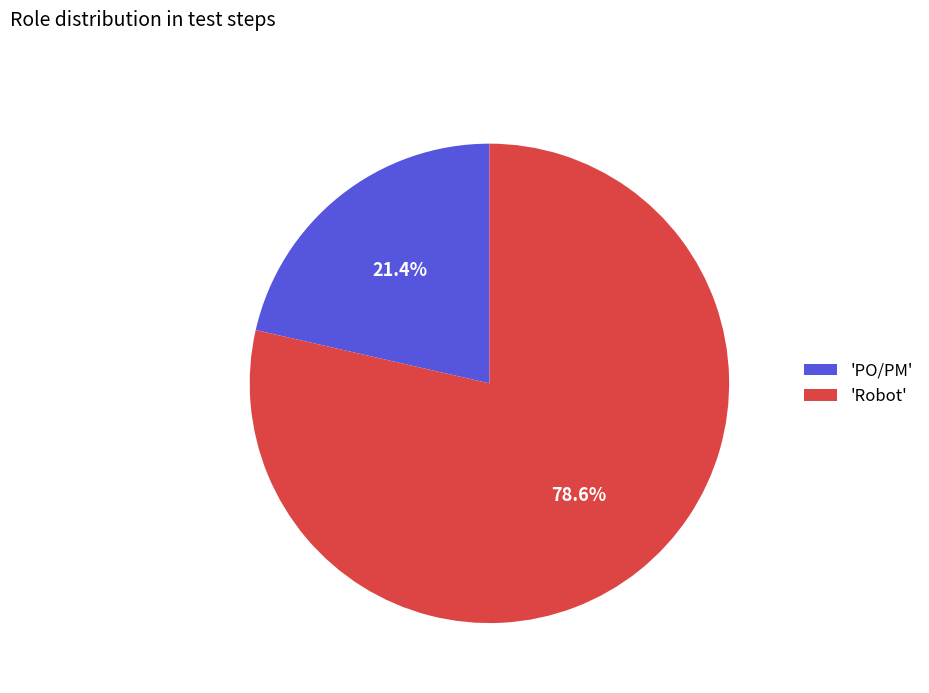

Is there a majority slice in this chart?

Yes